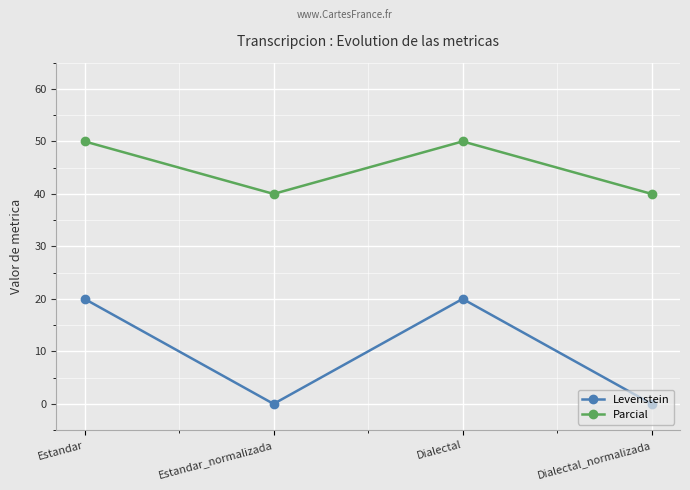

Count the number of categories in the chart.

4